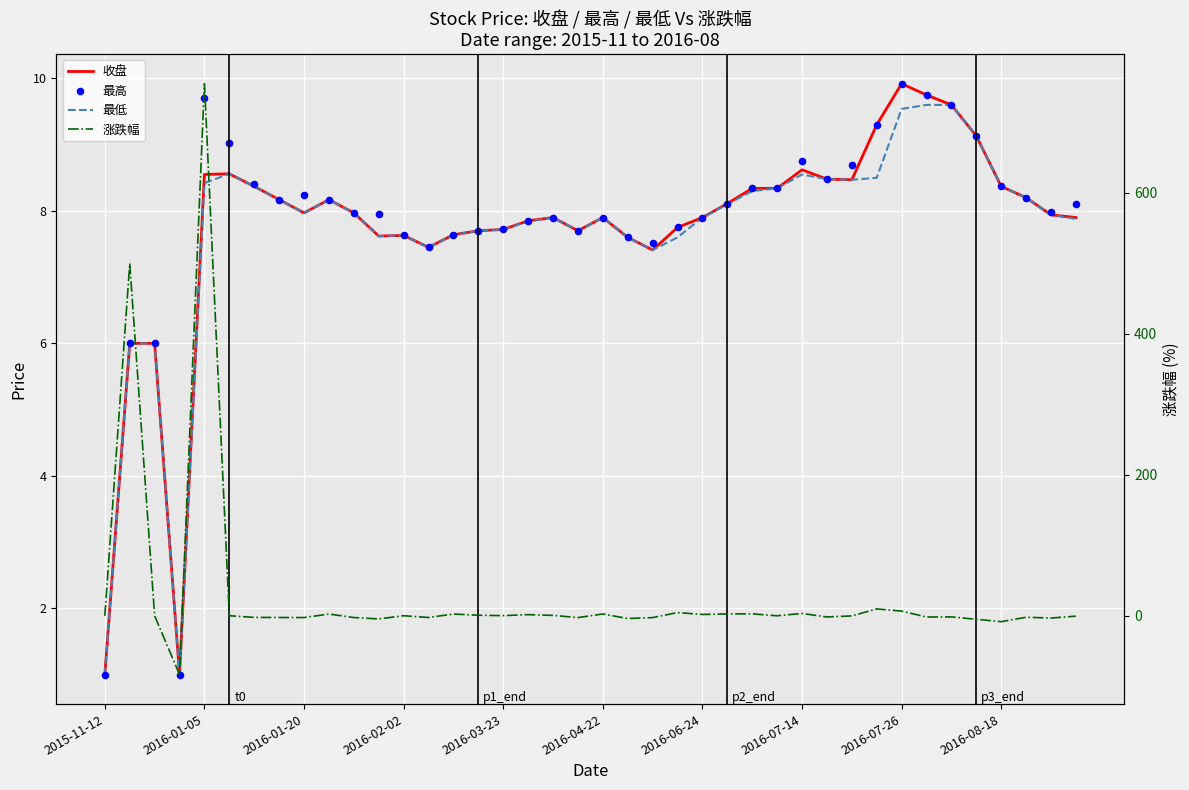

At how many categories does at least one series exceed 708?

1